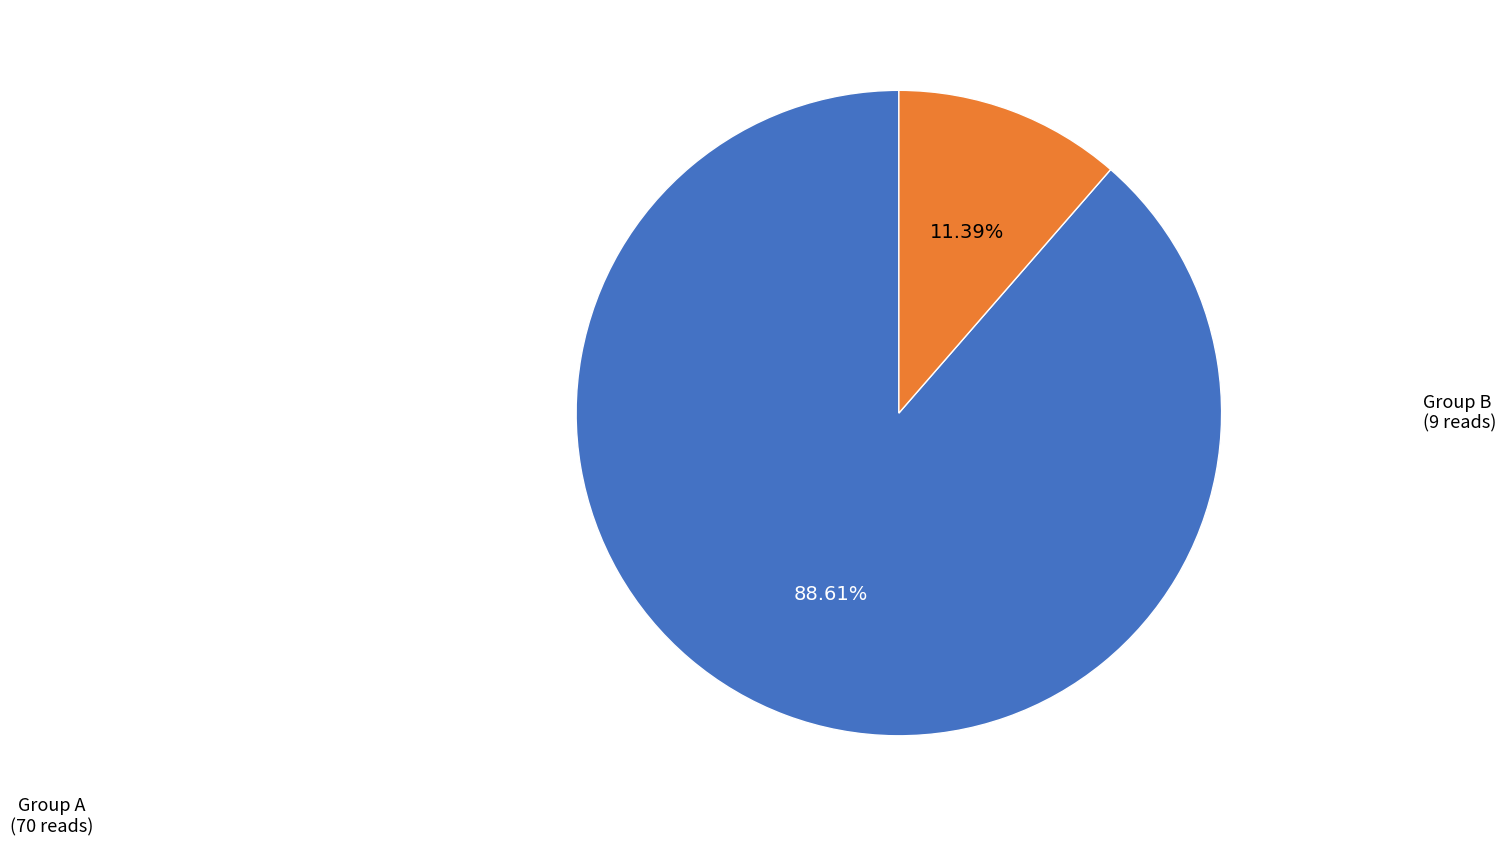

Is there any slice that represents more than half of the pie?

Yes